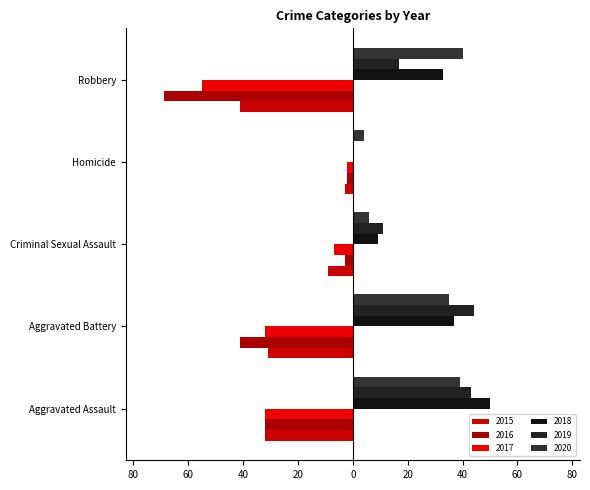

Is the value of 2016 at Robbery greater than the value of 2018 at Robbery?

No